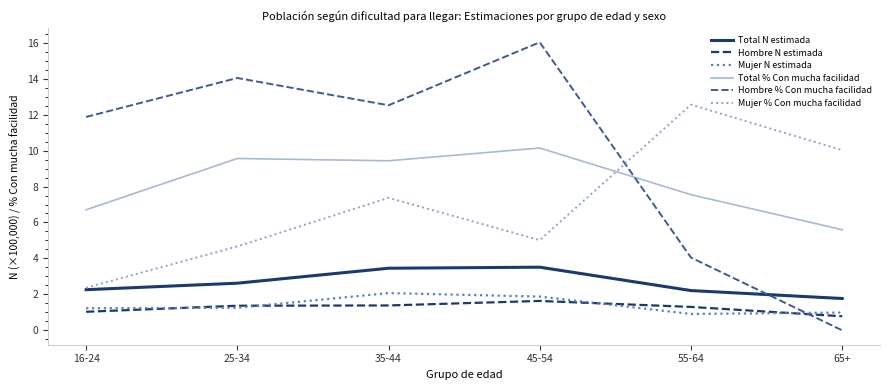

How many lines are shown in the chart?

6